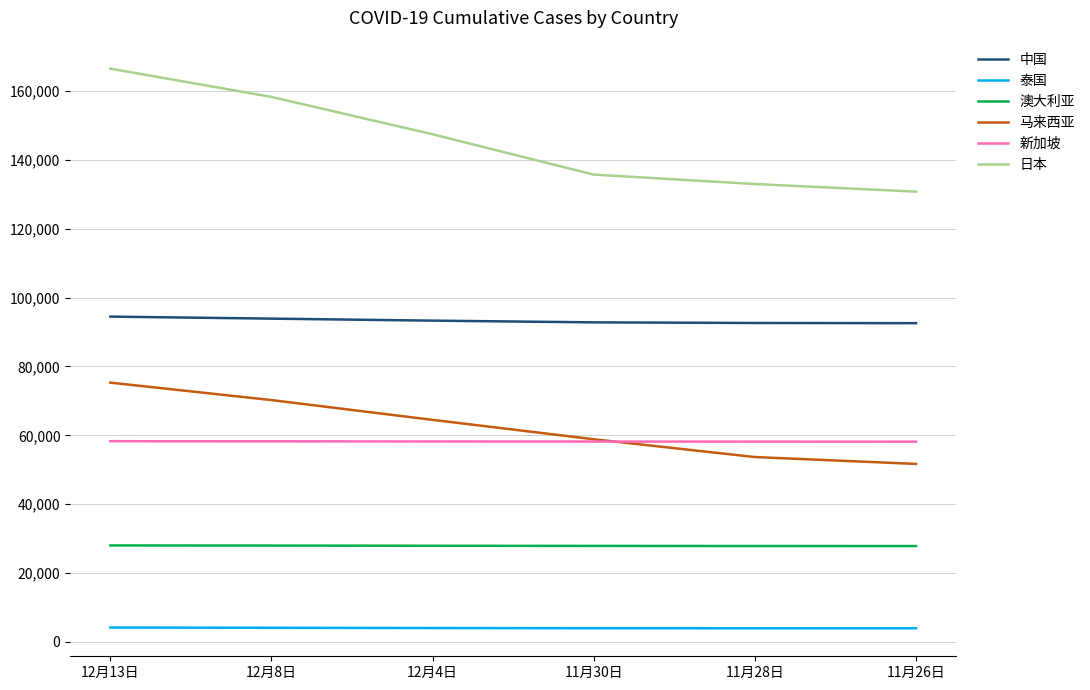

True or false: 新加坡 and 澳大利亚 cross at least once.

False